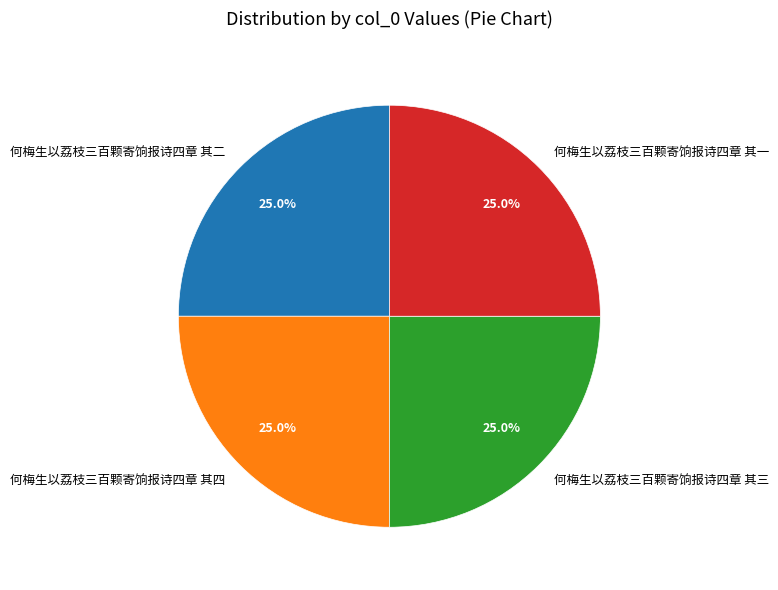

What percentage is NOT represented by 何梅生以荔枝三百颗寄饷报诗四章 其一?

75.0%